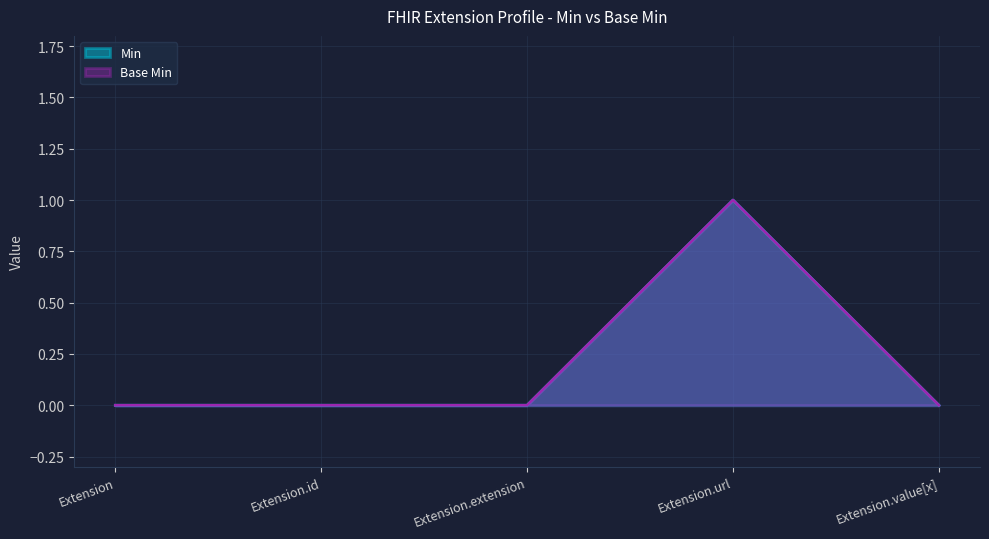

What position from the right is Extension.value[x]?

1